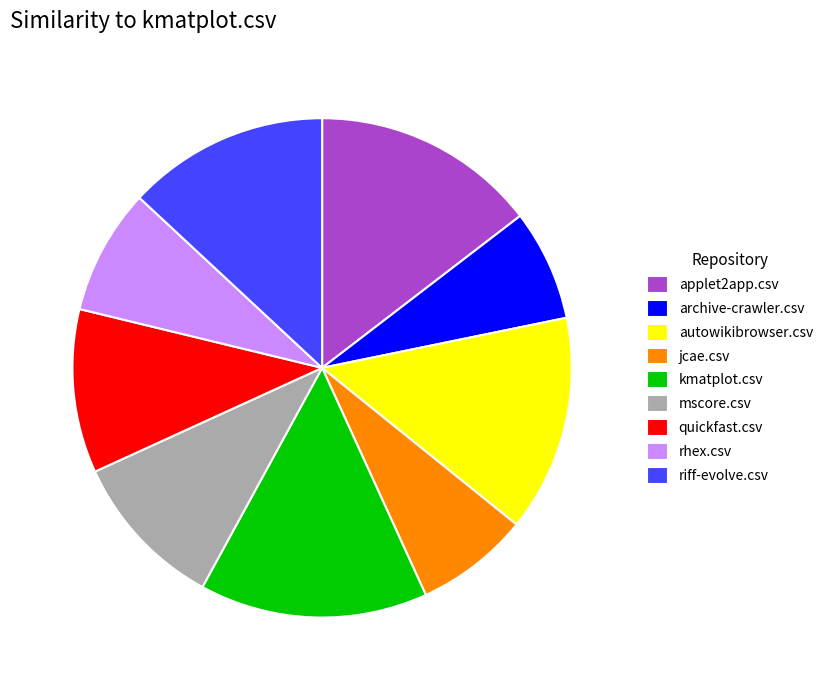

How many slices are in this pie chart?

9